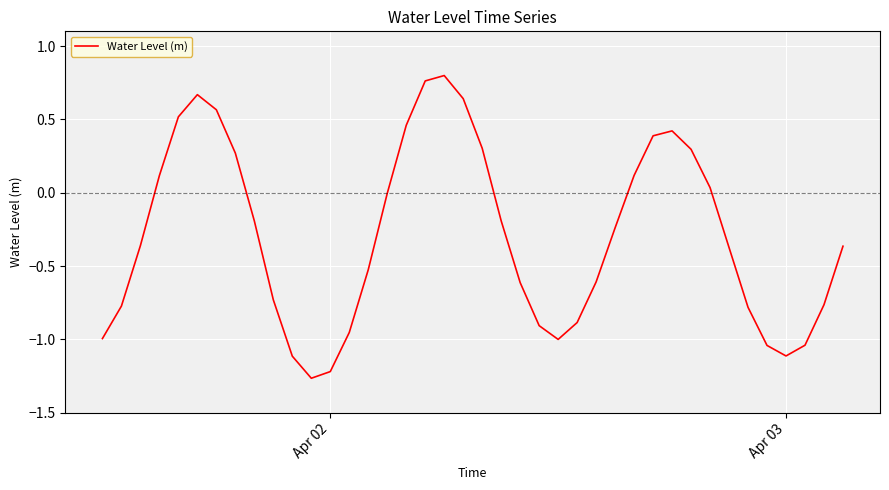

What is the difference between the maximum and minimum values?

2.1